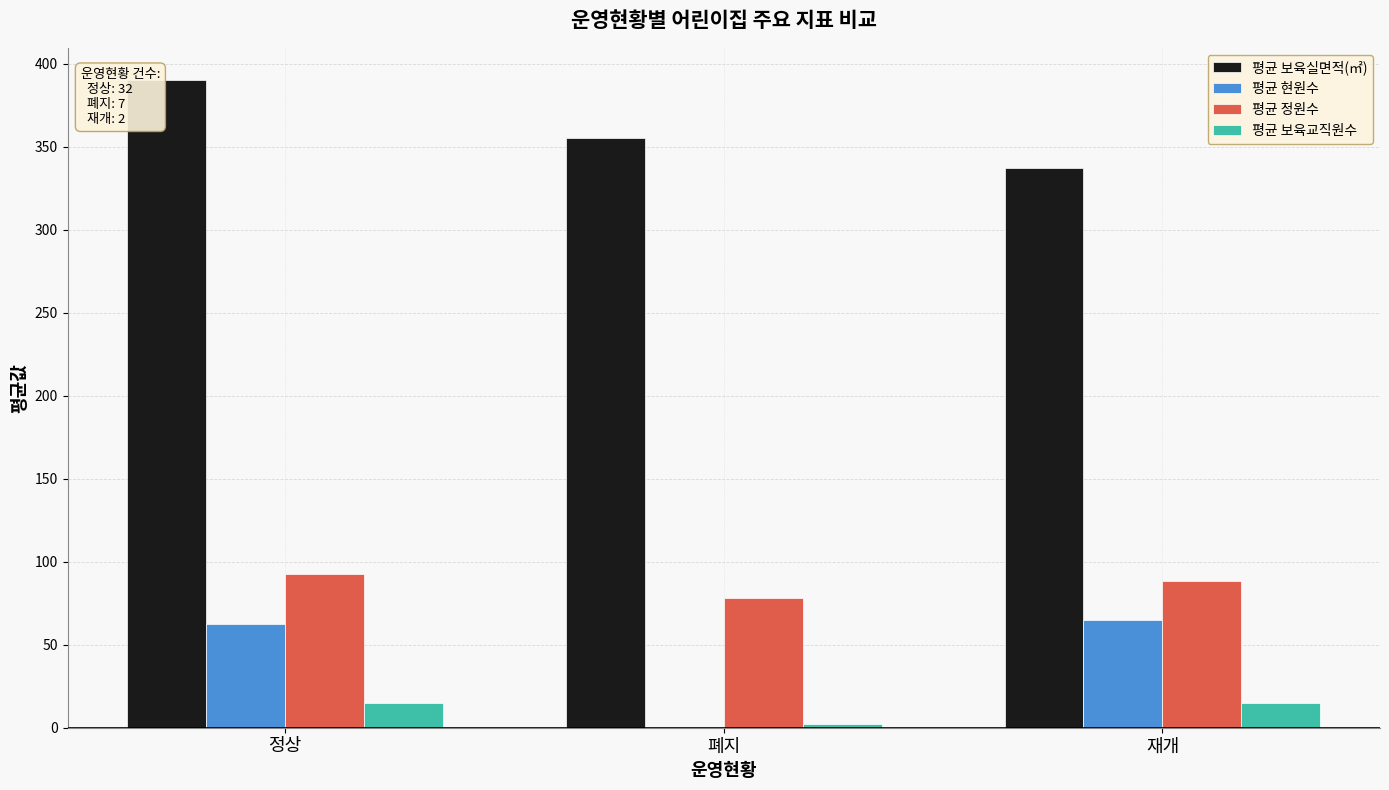

Between 폐지 and 재개, which series saw the biggest shift?

평균 현원수